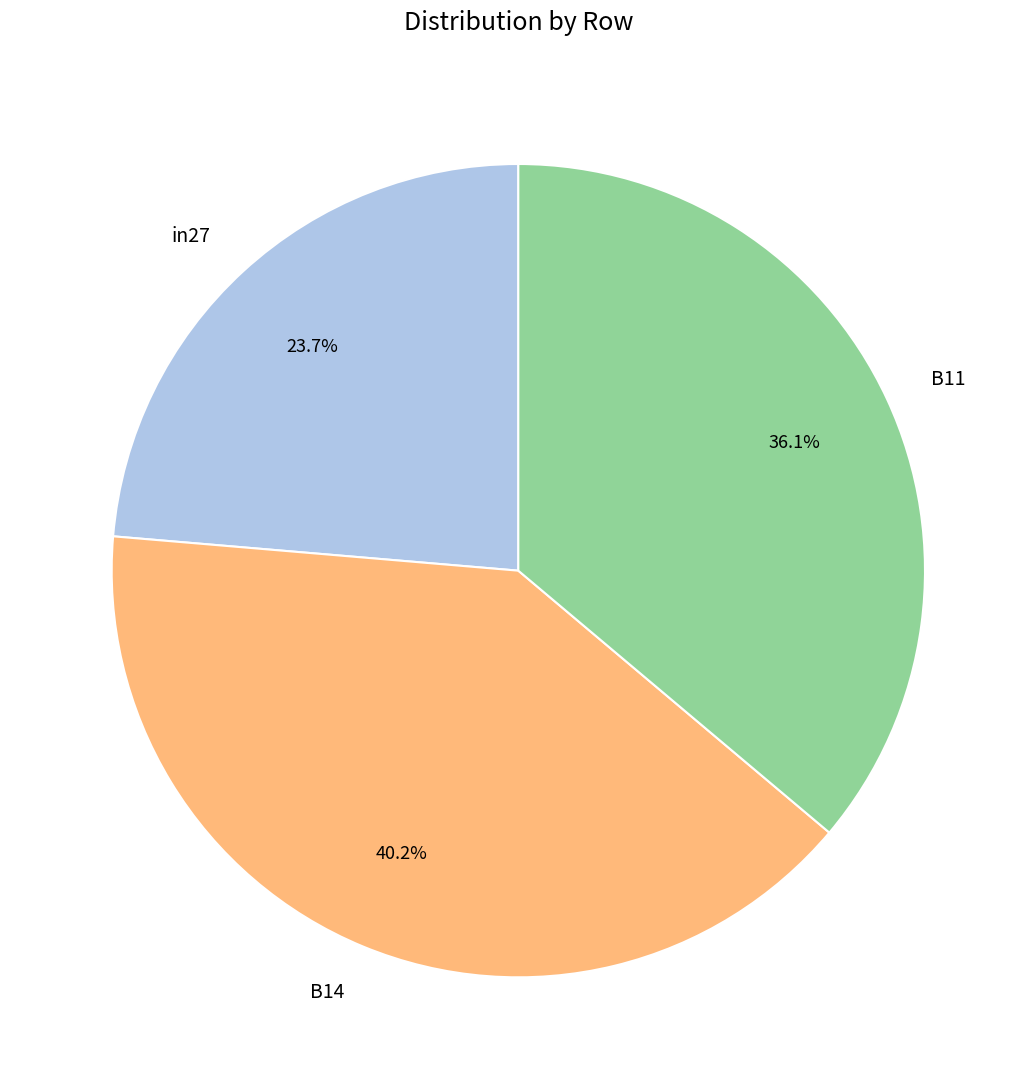

To the nearest percent, what percentage of the pie is in27?

24%